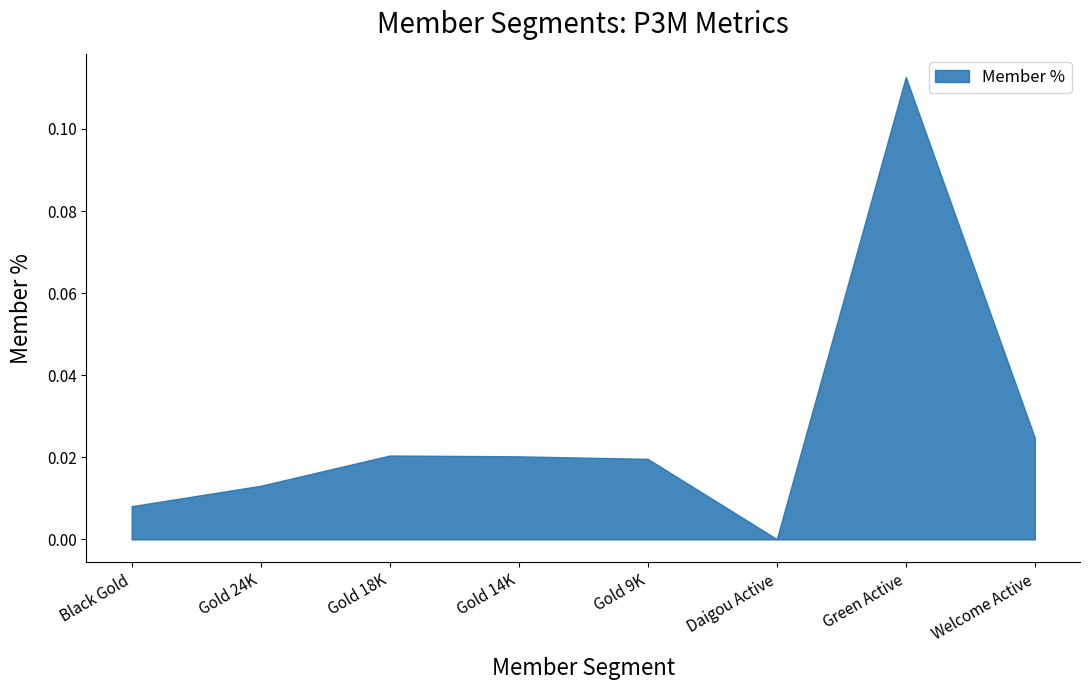

True or false: the data shows 0.0 at Daigou Active.

True